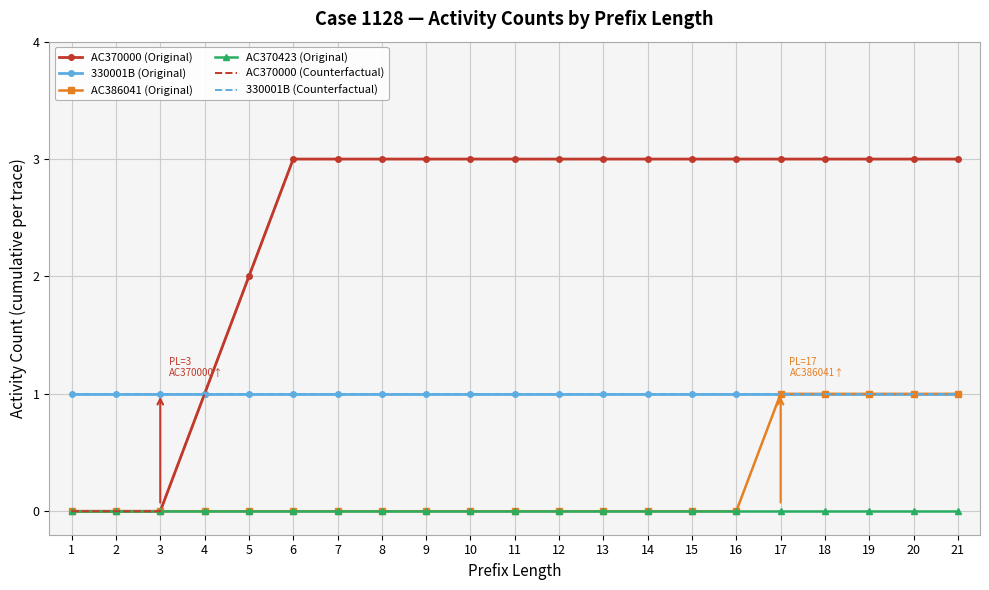

What is the difference between the maximum and minimum values in the AC386041 (Original) series?

1